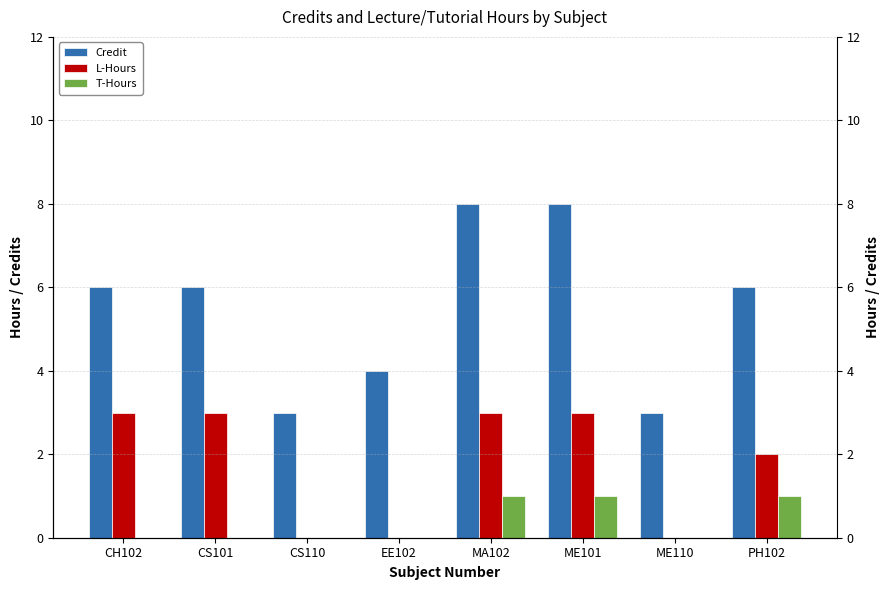

Reading left to right, transcribe all the data shown in this chart.

Credit: 6	6	3	4	8	8	3	6
L-Hours: 3	3	0	0	3	3	0	2
T-Hours: 0	0	0	0	1	1	0	1